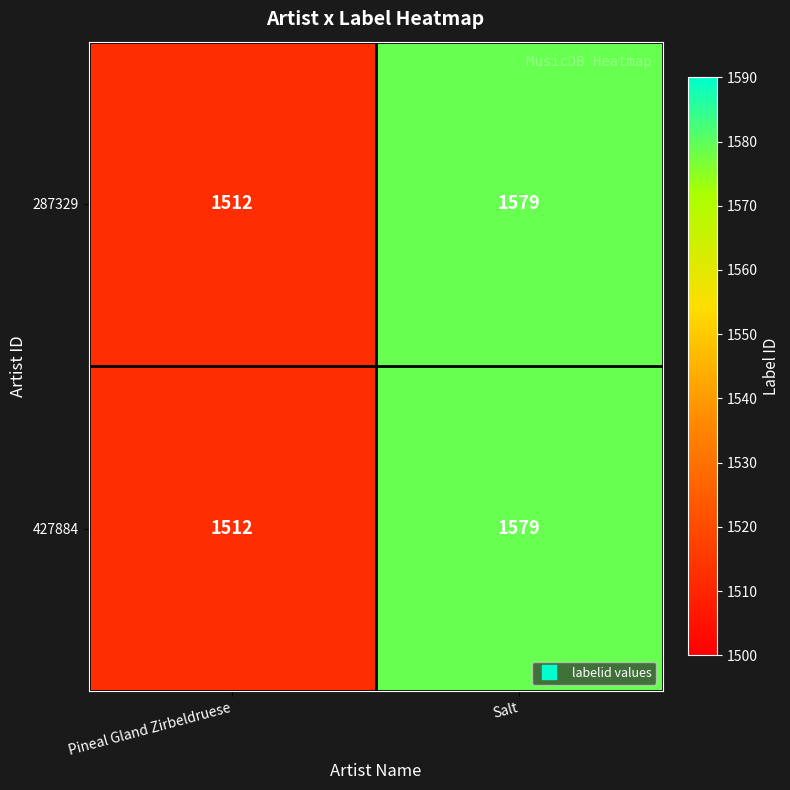

At which category is the sum across all series the highest?

Salt